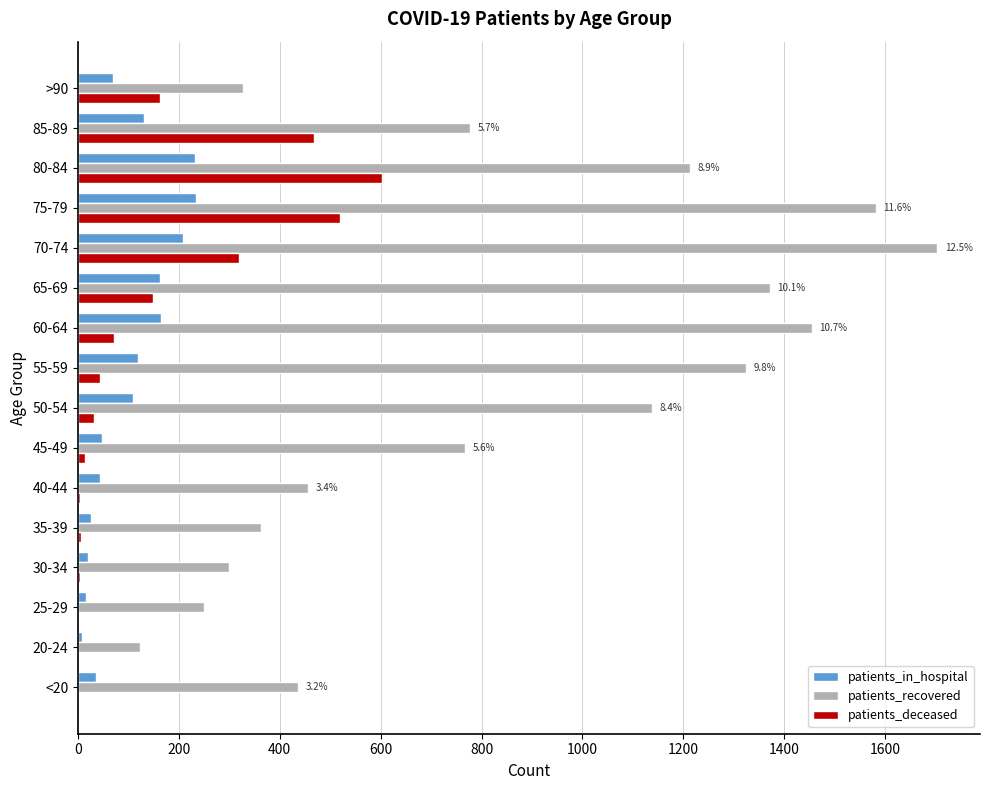

How many data points does each series have?

16